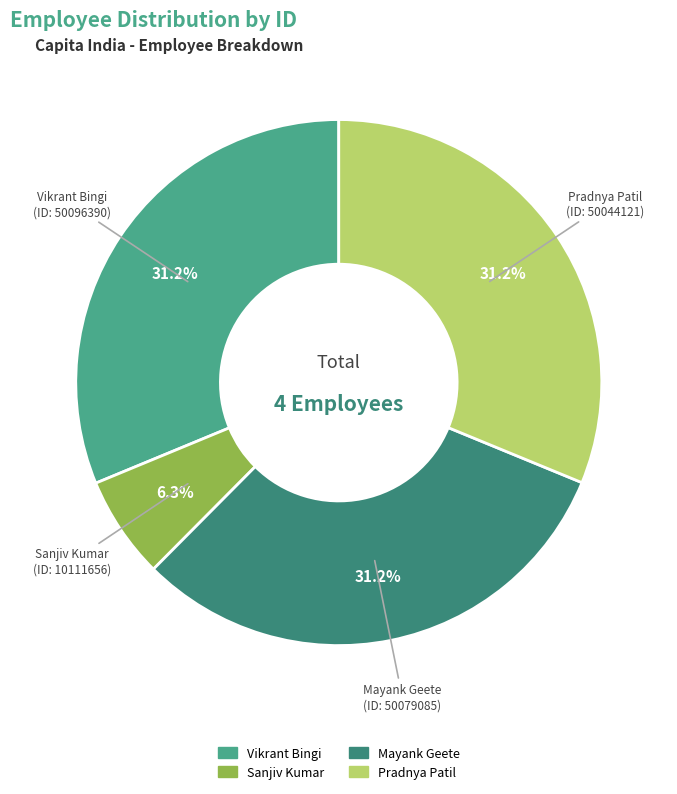

Which slice is the smallest?

Sanjiv Kumar